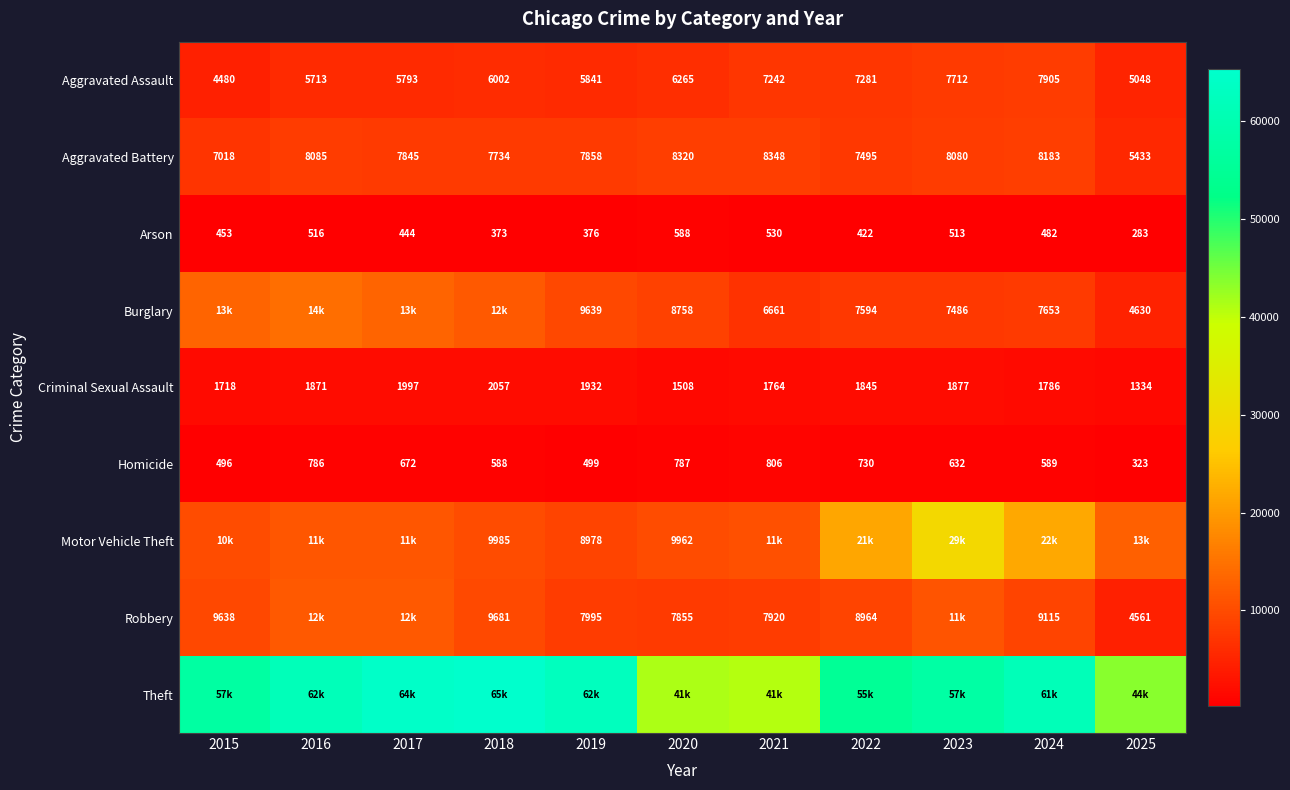

What value does the Aggravated Battery series have at 2025?

5433